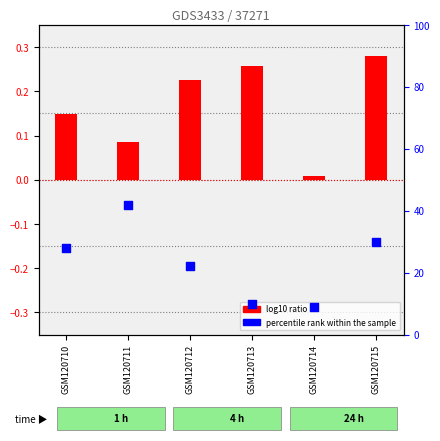

Which series contains the highest Y value?

percentile rank within the sample